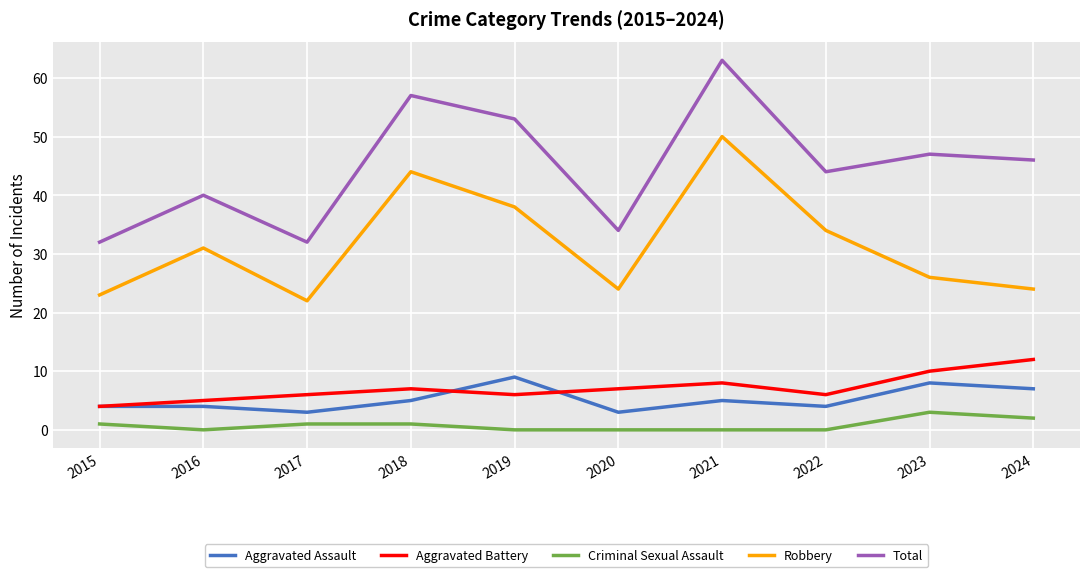

Does the chart display data point markers on the line(s)?

No